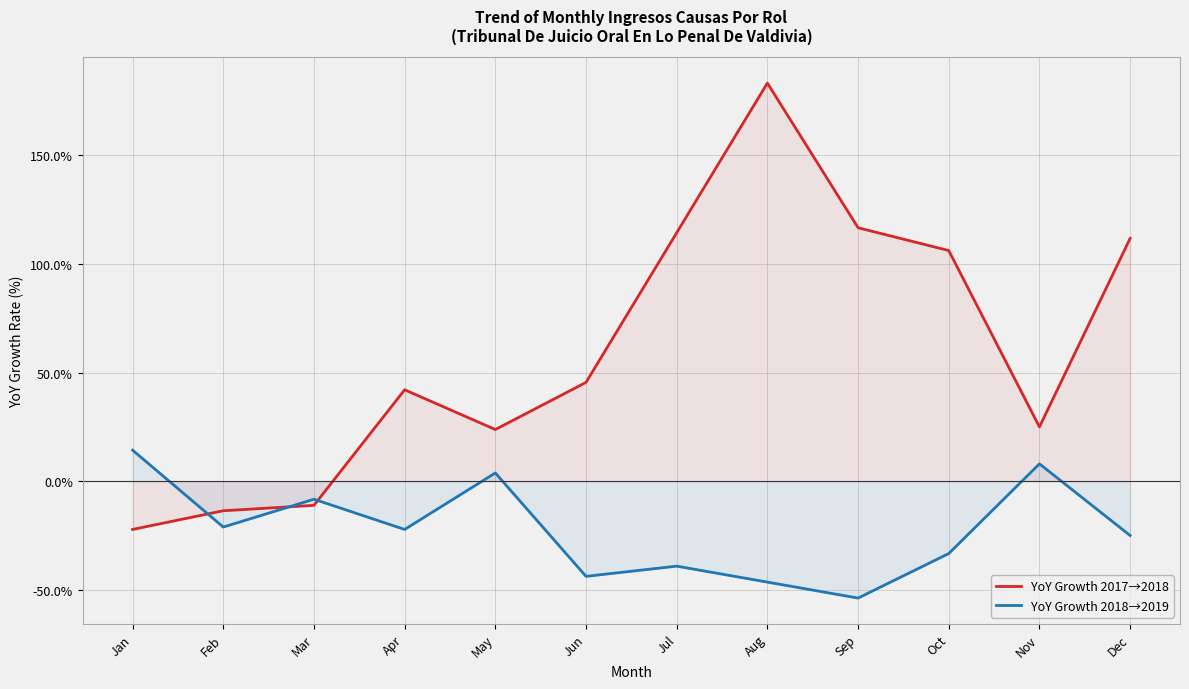

What is the lowest value of the YoY Growth 2017→2018 series?

-22.2